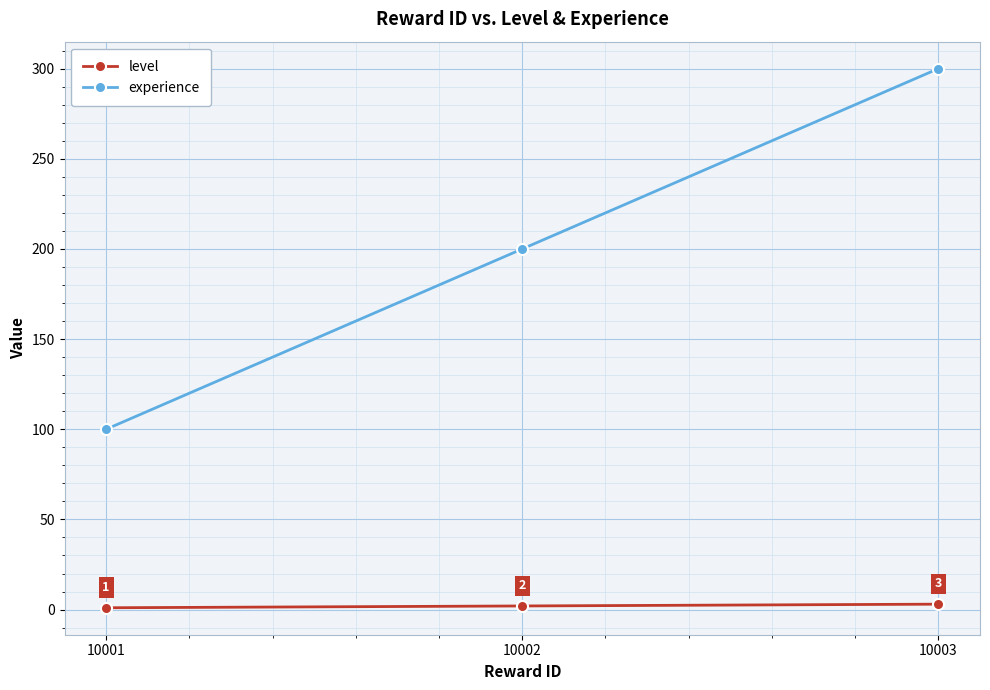

At which category does the chart reach its peak across all series?

10003